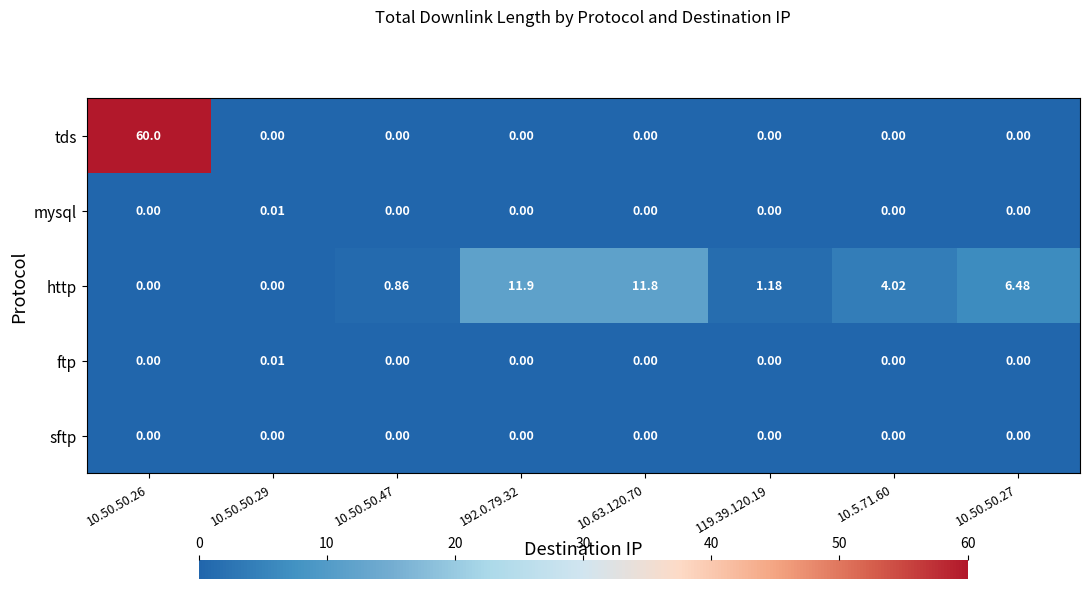

Which series has the widest spread of values?

tds